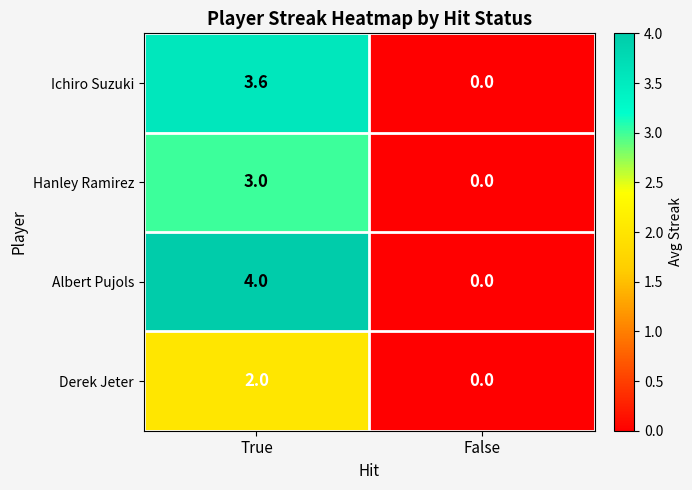

What is the spread (max minus min) of values at True?

2.0